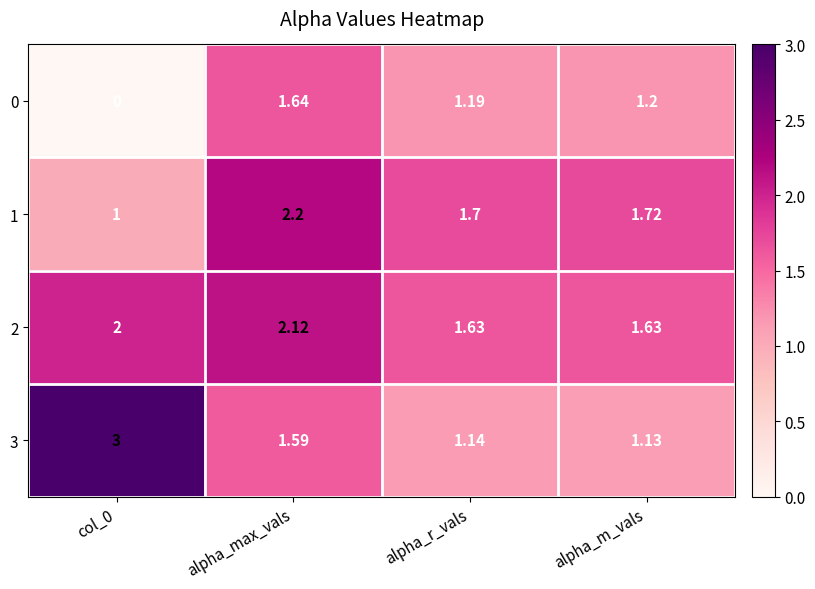

At which label does 1 reach its peak?

alpha_max_vals